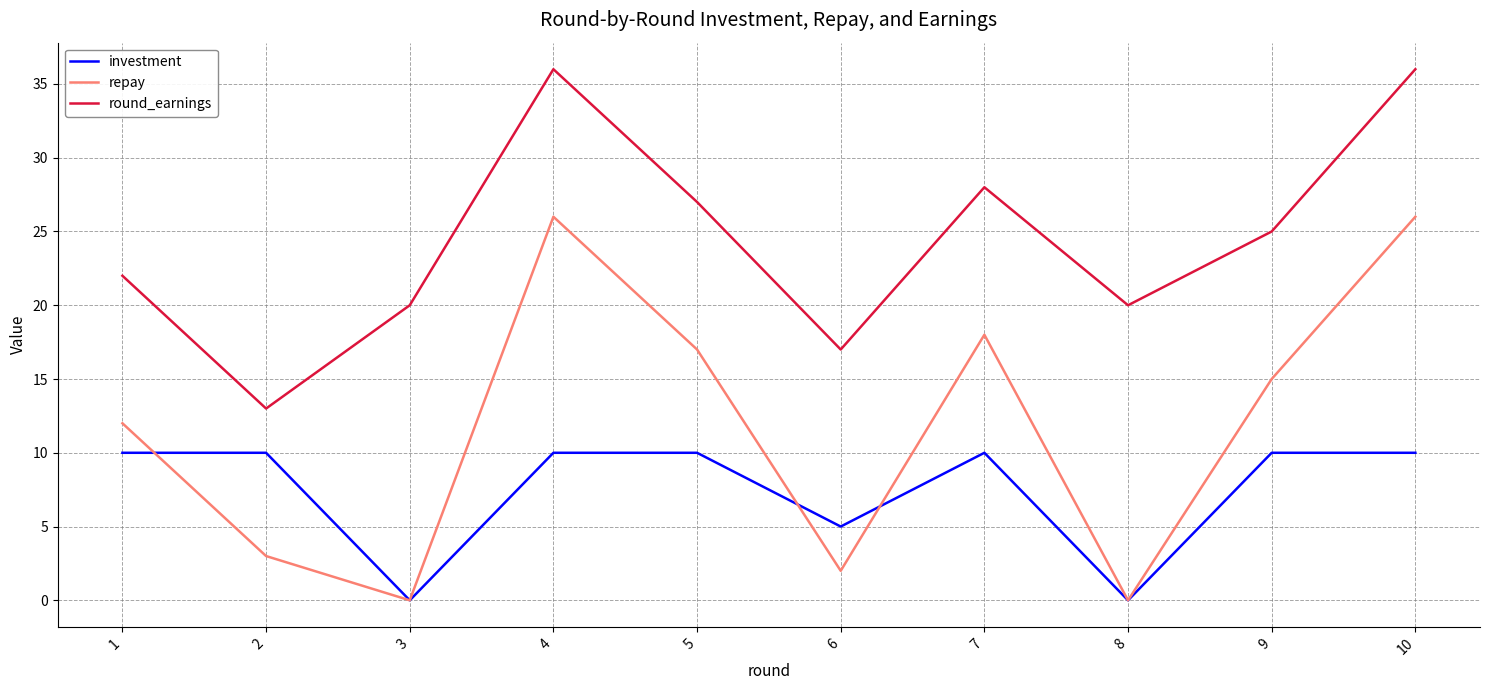

Reading left to right, transcribe all the data shown in this chart.

investment: 10	10	0	10	10	5	10	0	10	10
repay: 12	3	0	26	17	2	18	0	15	26
round_earnings: 22	13	20	36	27	17	28	20	25	36